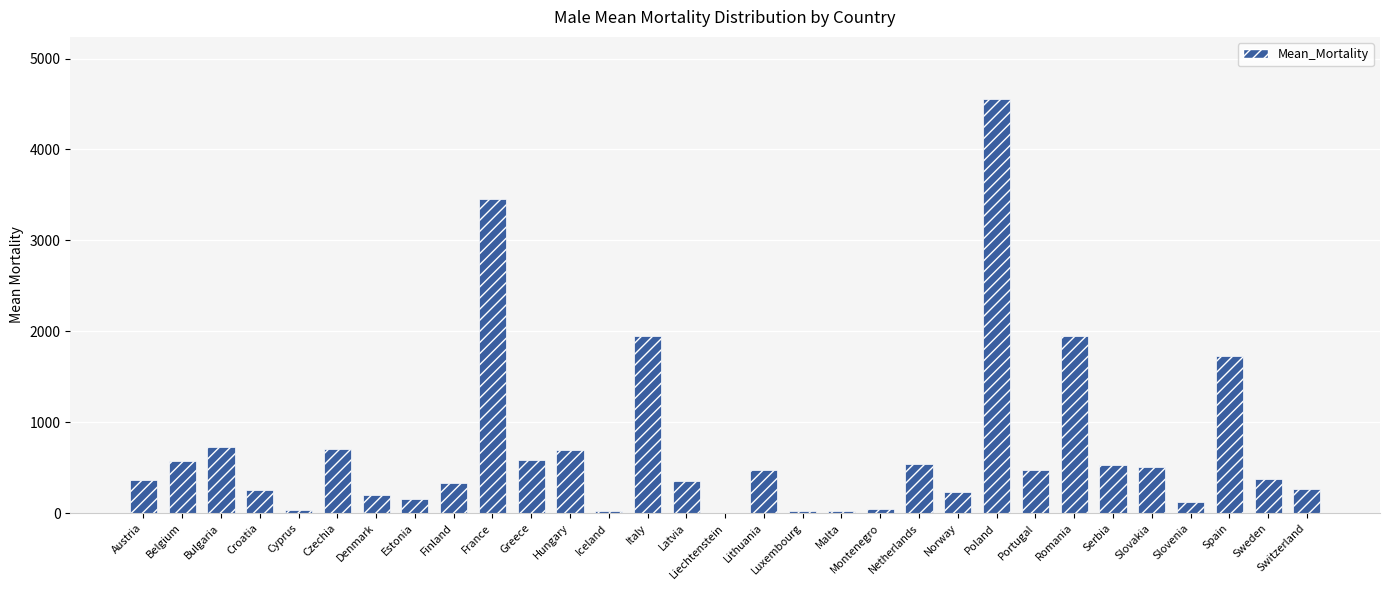

What is the change in value from Estonia to Lithuania?

+328.2